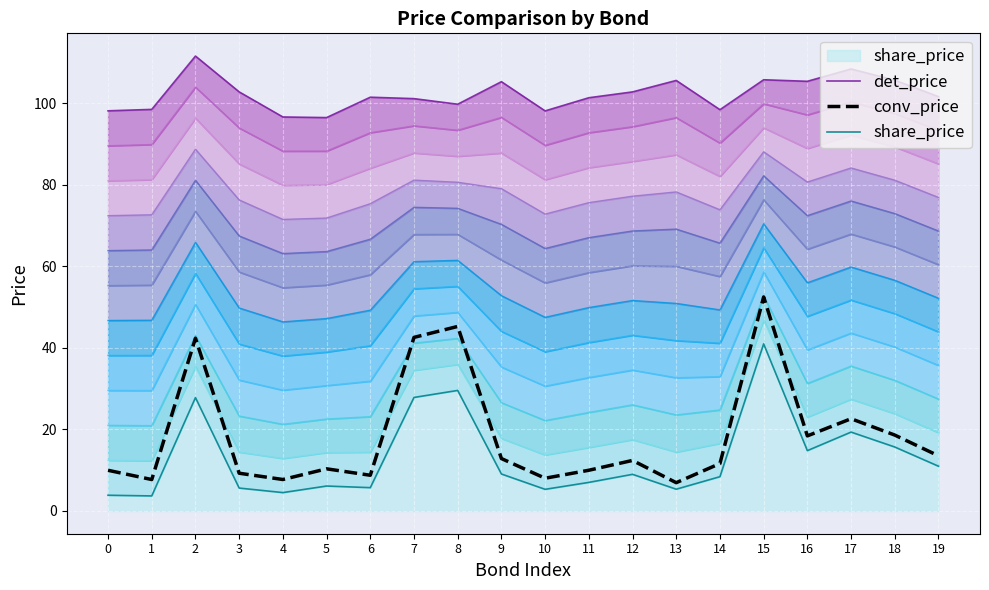

At which label is share_price closest to 22?

17